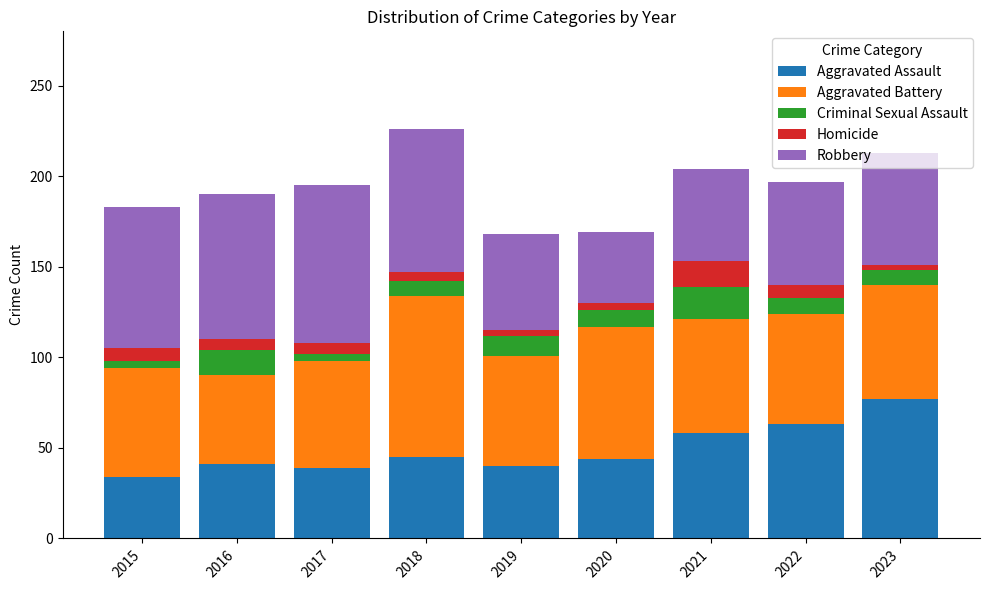

What is the highest value of the Aggravated Assault series?

77